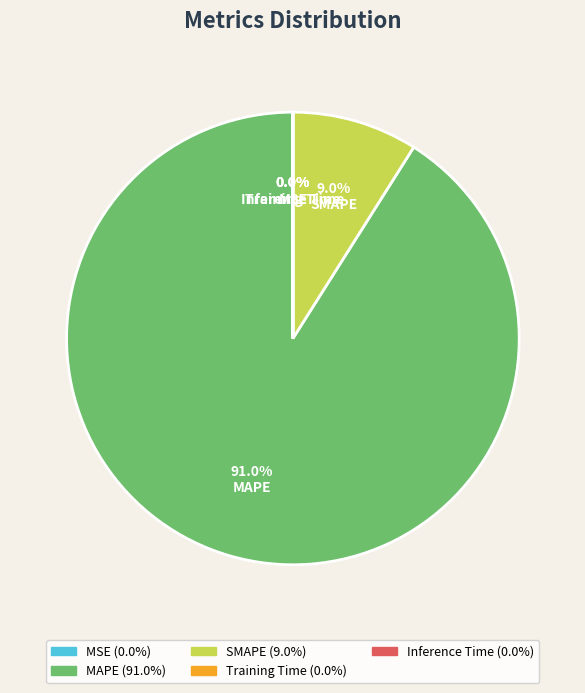

What is the majority slice?

MAPE